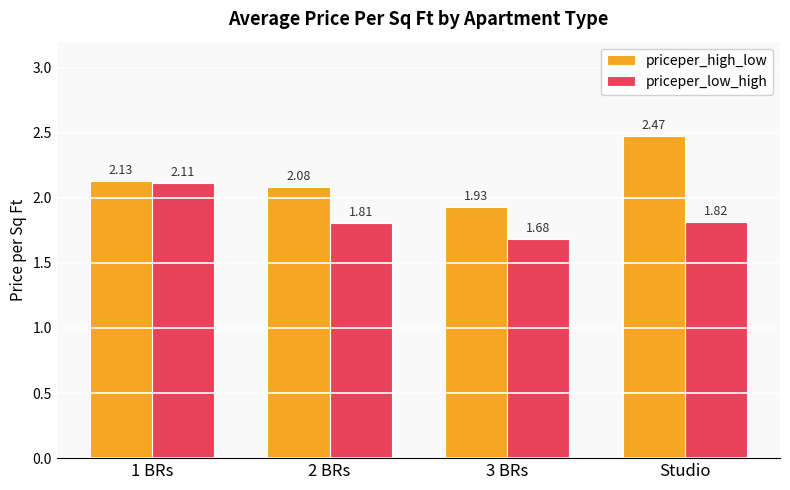

Which series has the widest spread of values?

priceper_high_low